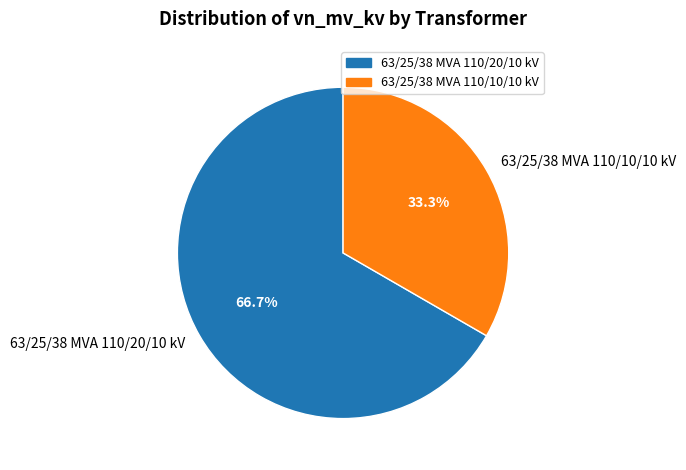

How many segments does this pie chart have?

2